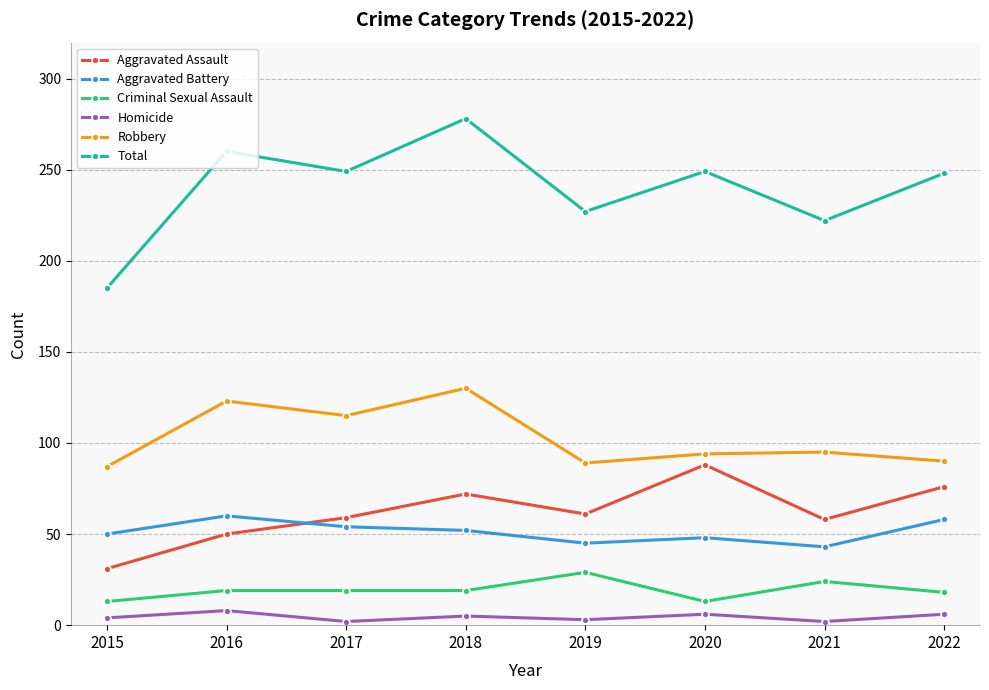

What value does the Criminal Sexual Assault series have at 2016?

19